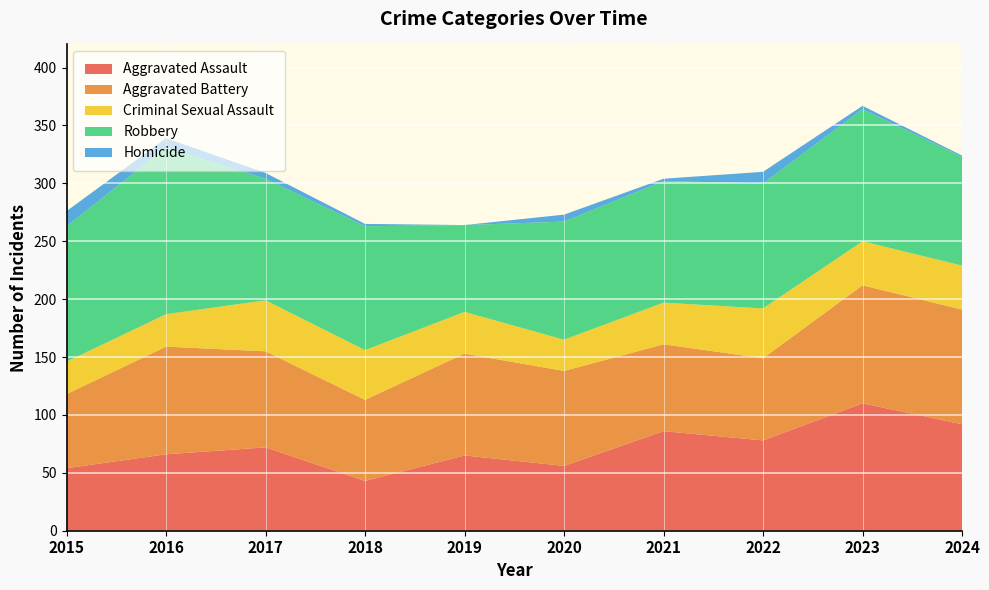

Reading right to left, what are all the values shown in this chart?

Aggravated Assault: 2024=92	2023=110	2022=78	2021=86	2020=56	2019=65	2018=43	2017=72	2016=66	2015=54
Aggravated Battery: 2024=99	2023=102	2022=71	2021=75	2020=82	2019=88	2018=70	2017=83	2016=93	2015=64
Criminal Sexual Assault: 2024=38	2023=38	2022=43	2021=36	2020=27	2019=36	2018=43	2017=44	2016=28	2015=28
Robbery: 2024=94	2023=114	2022=108	2021=105	2020=102	2019=75	2018=107	2017=105	2016=144	2015=117
Homicide: 2024=1	2023=3	2022=10	2021=2	2020=6	2019=0	2018=2	2017=5	2016=8	2015=13